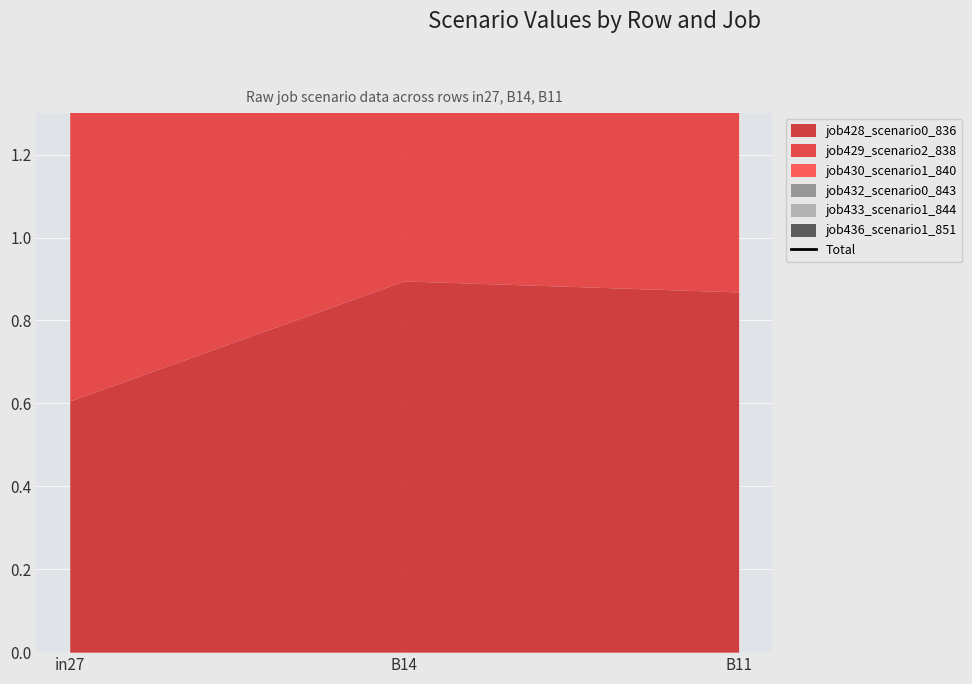

At which label is the value closest to 4?

in27